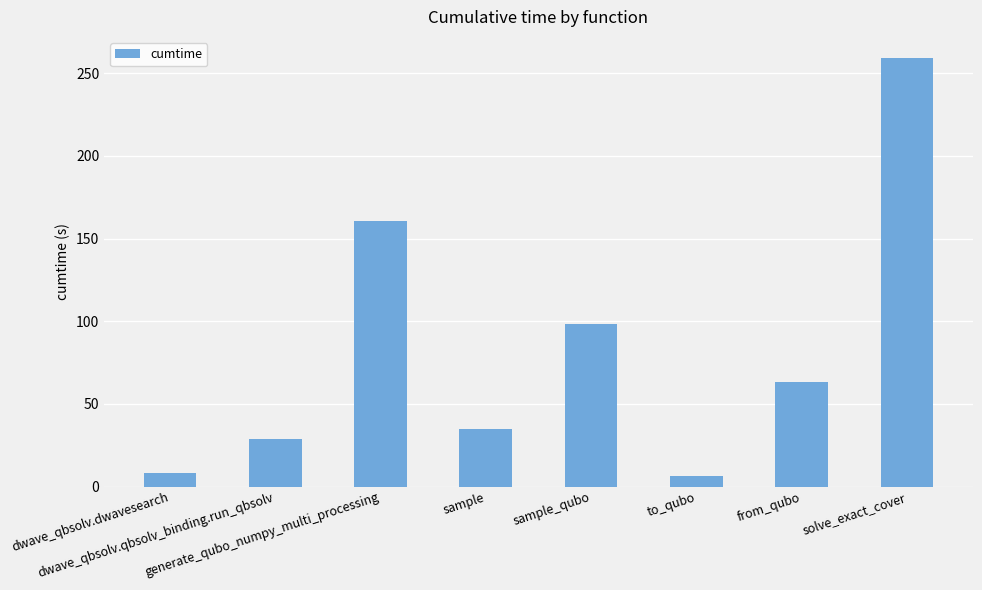

What is the value of the 6th bar from the left?

6.6